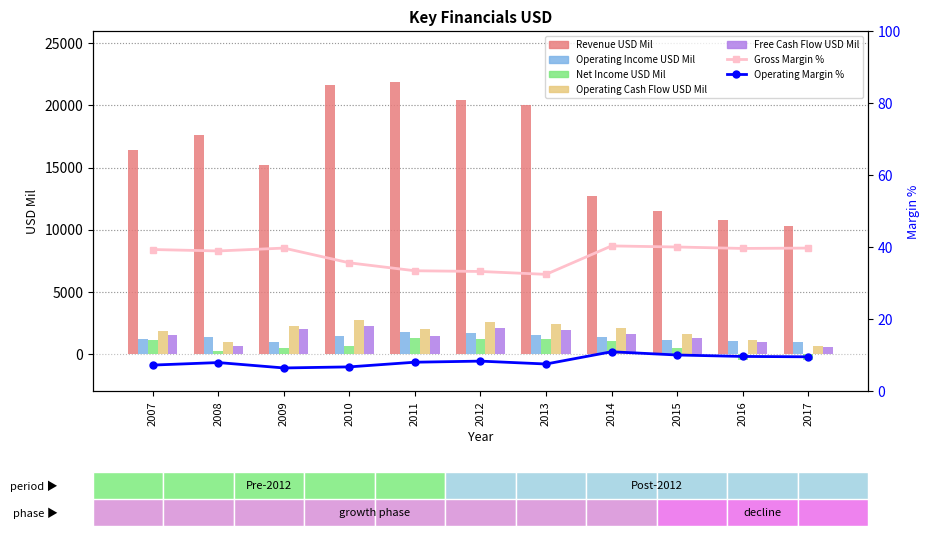

What is the approximate value of Free Cash Flow USD Mil at 2015, to the nearest 50?

1250